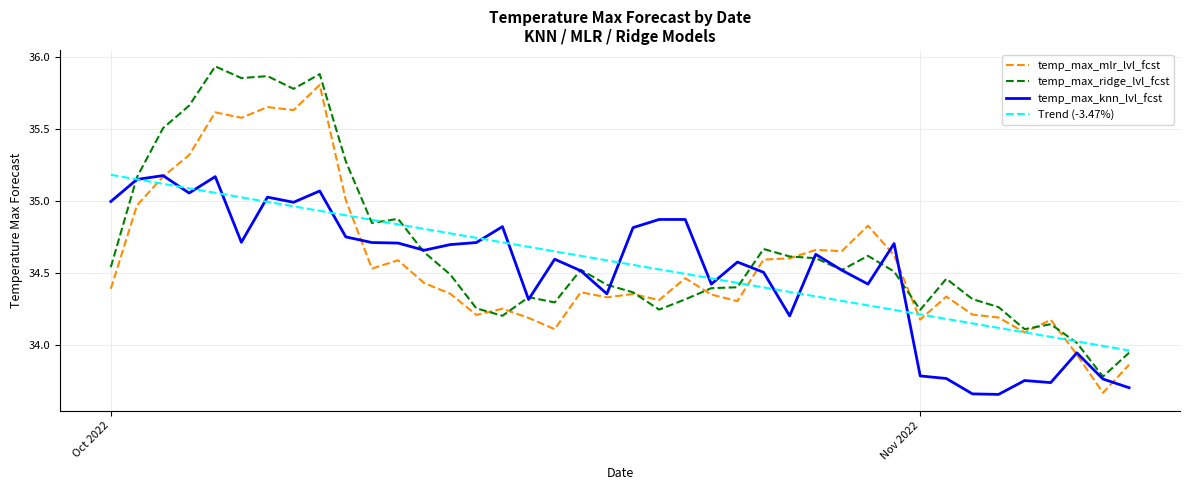

How many categories are shown in the chart?

40